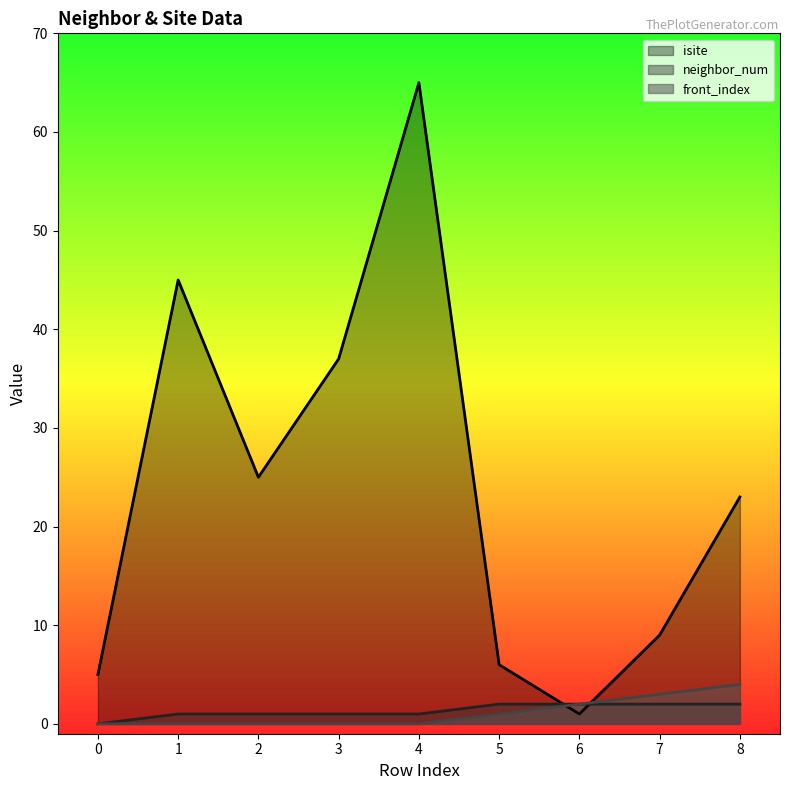

Reading right to left, what are all the values shown in this chart?

isite: 23	9	1	6	65	37	25	45	5
neighbor_num: 2	2	2	2	1	1	1	1	0
front_index: 4	3	2	1	0	0	0	0	0